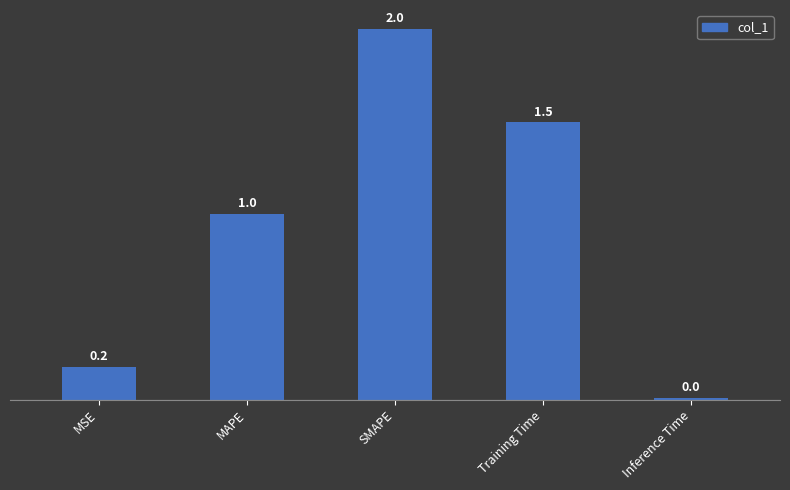

The value at SMAPE is 2.8. True or false?

False